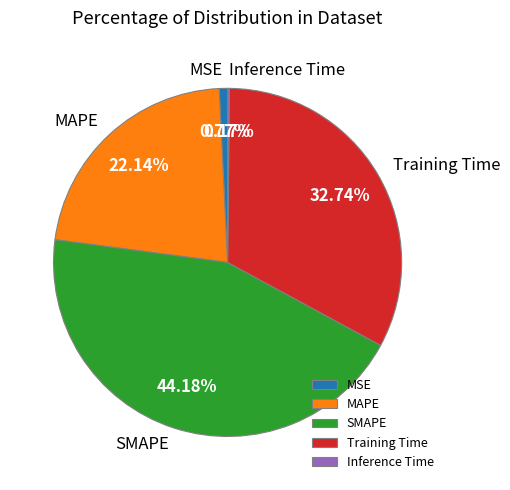

Does Training Time represent more than half of the total?

No